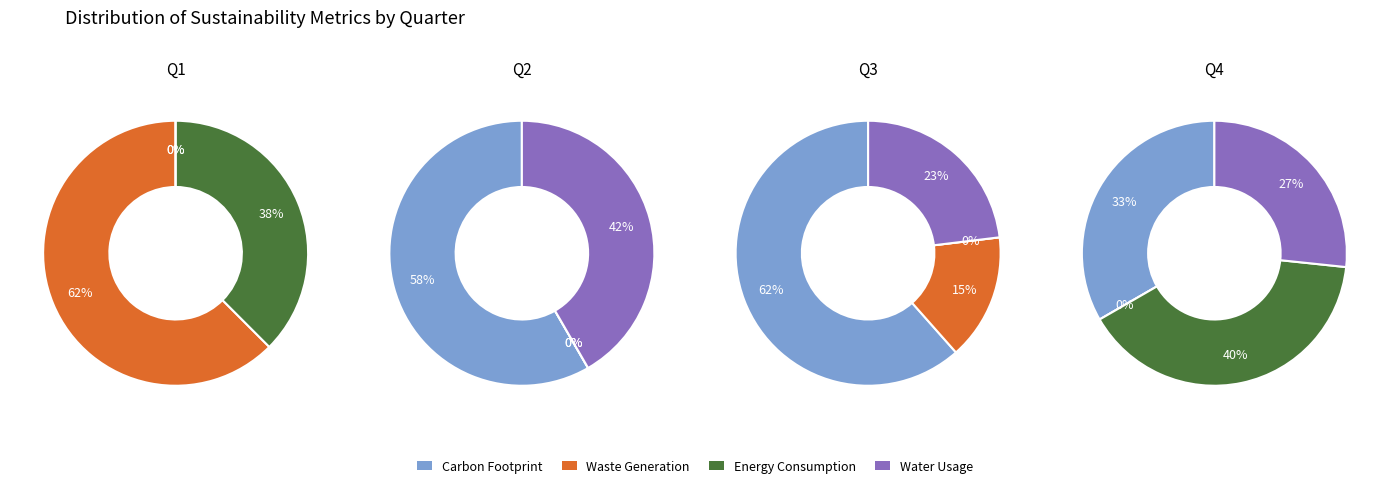

Which has a higher value, 3 or 1?

1